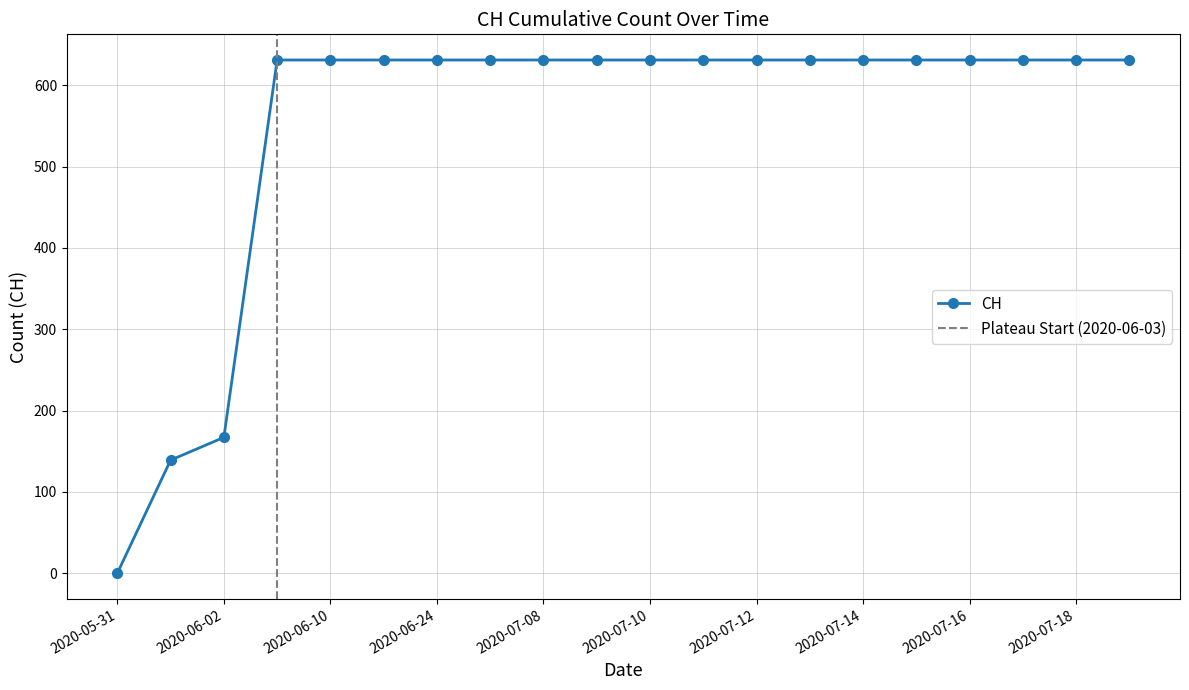

The chart shows a value of 631 at 2020-07-19. True or false?

True